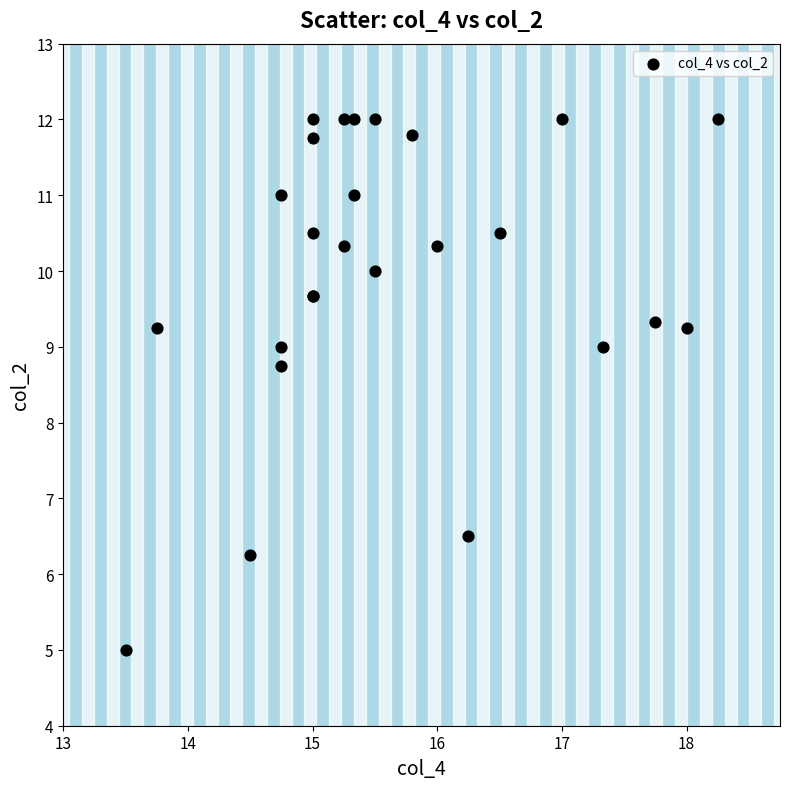

What Y value in the scatter plot is closest to 8?

8.8